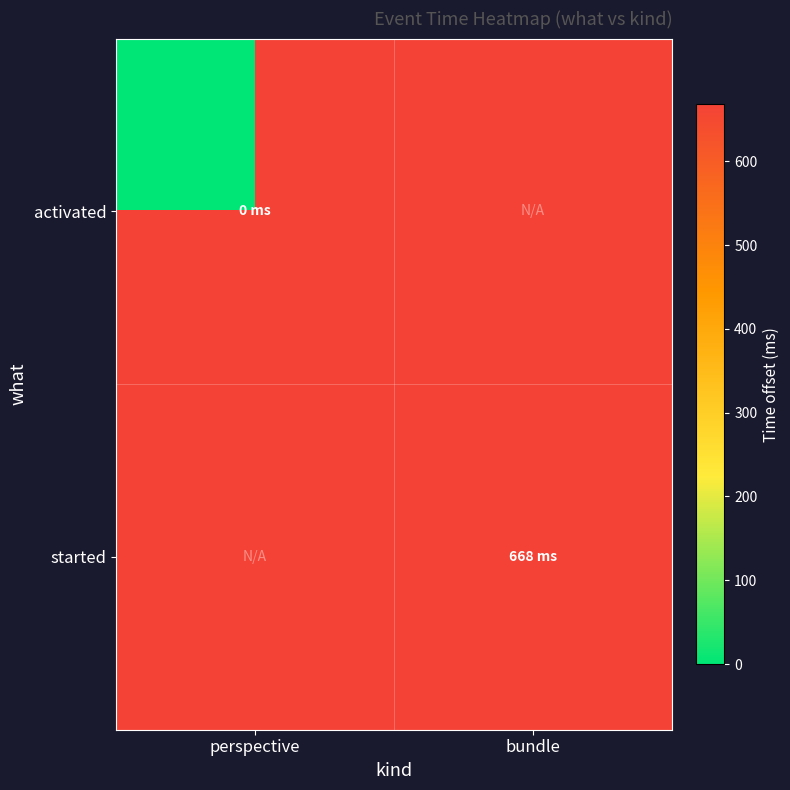

The started series shows 136.0 at bundle. True or false?

False